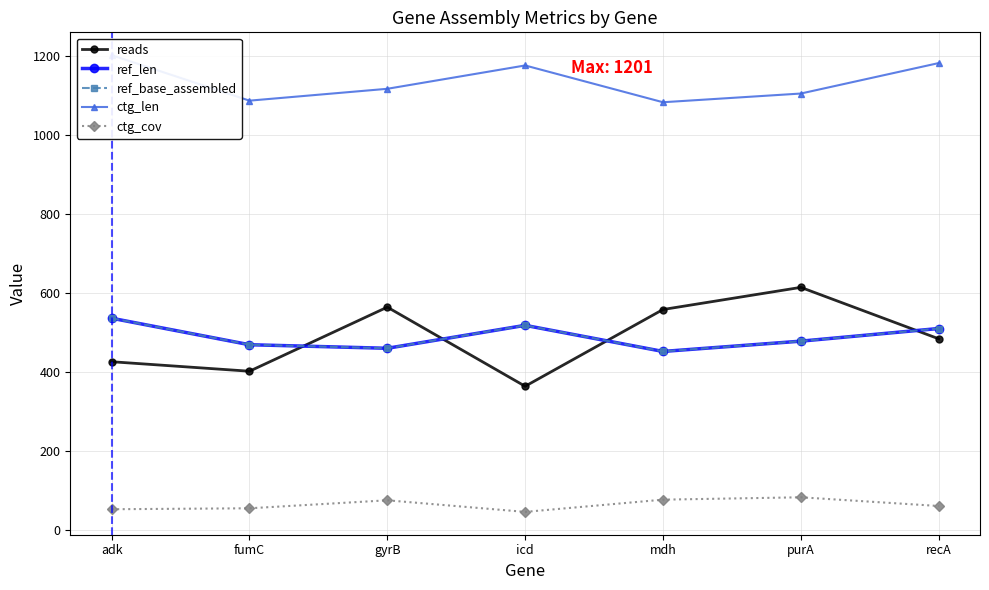

What is the value of the reads point at the 4th from the left?

364.0